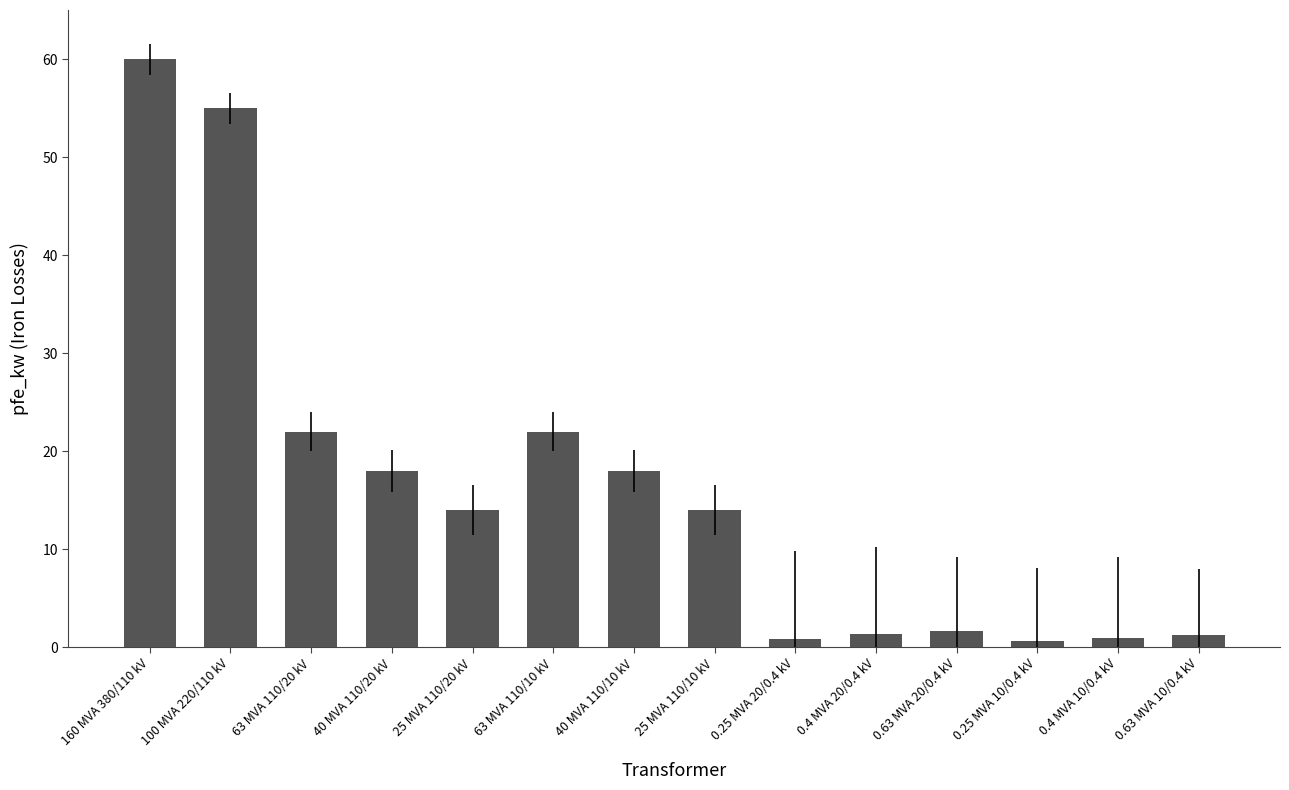

What is the change in value from 0.4 MVA 10/0.4 kV to 0.63 MVA 10/0.4 kV?

+0.2